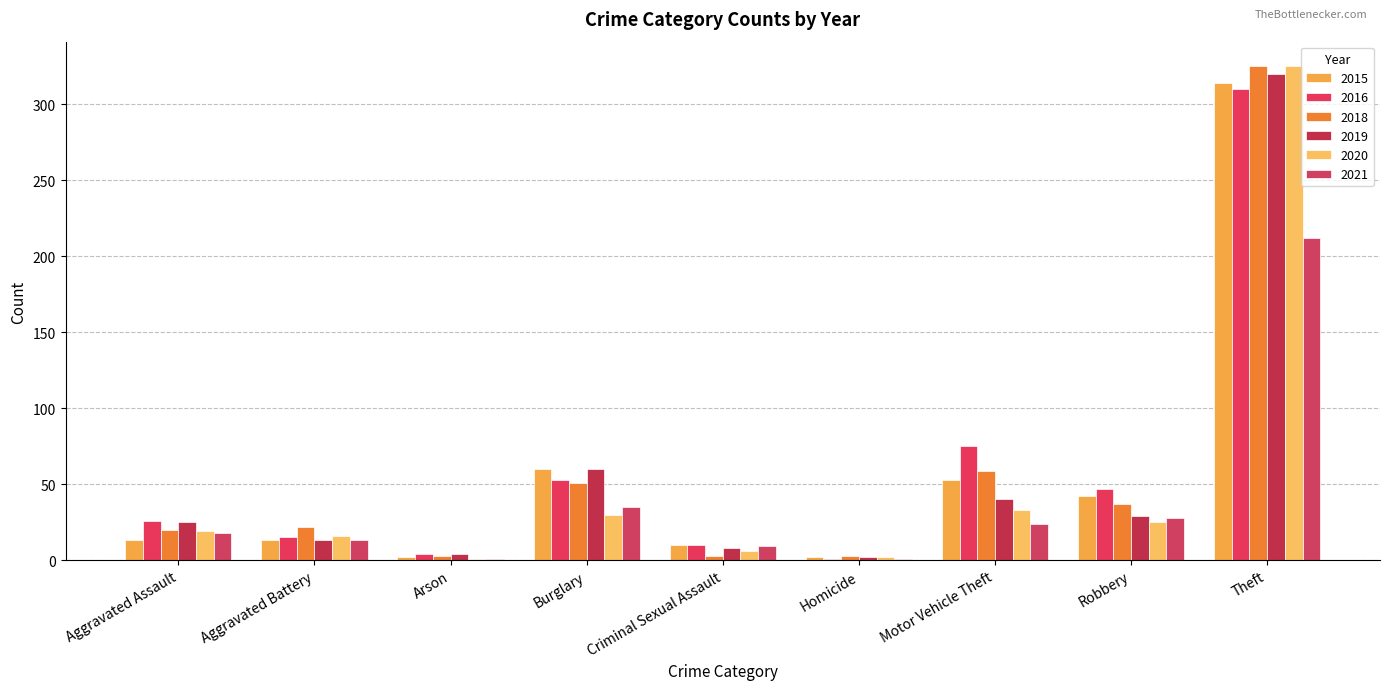

What are all the series names shown in the legend?

2015, 2016, 2018, 2019, 2020, 2021